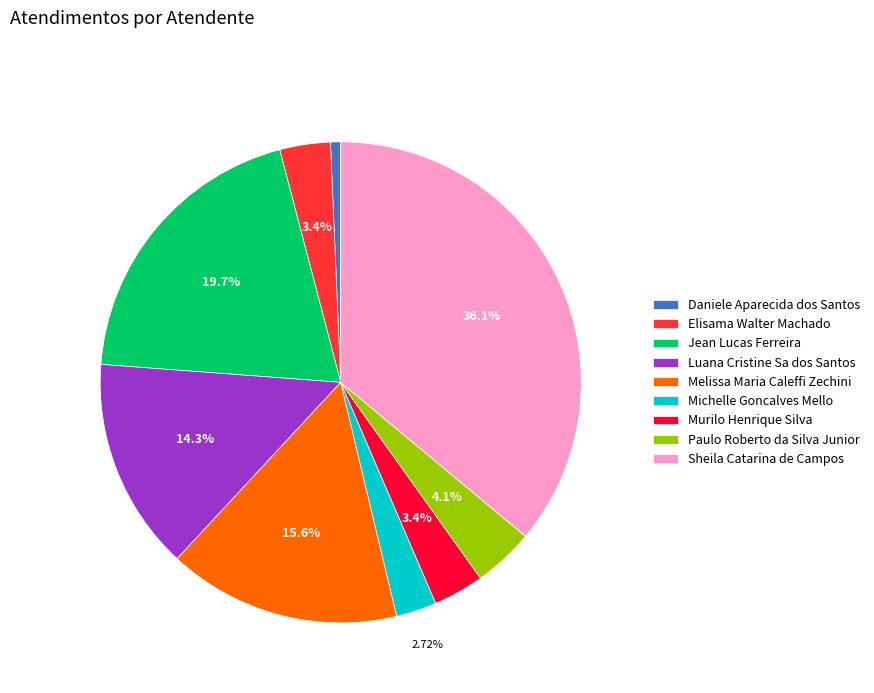

How many segments does this pie chart have?

9